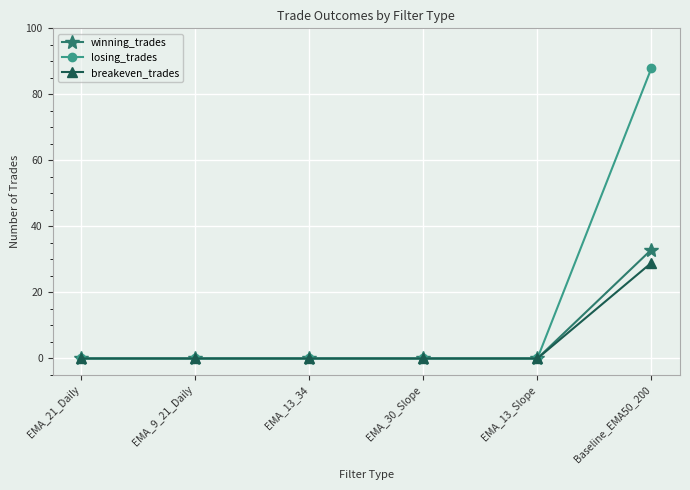

Which series has the largest total across all categories?

losing_trades